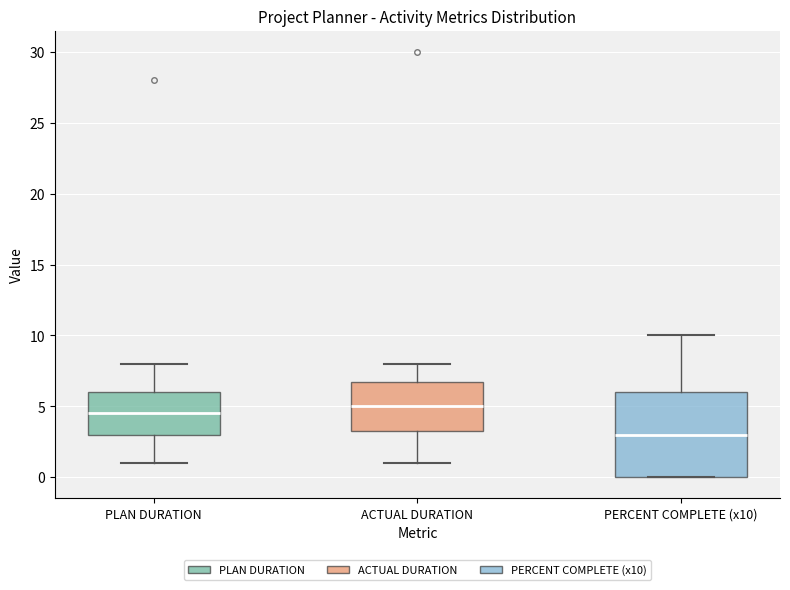

Where does the median line of the box for ACTUAL DURATION sit on the y-axis? The values are not printed on the chart, so give them approximately, as read against the axis.

5.0